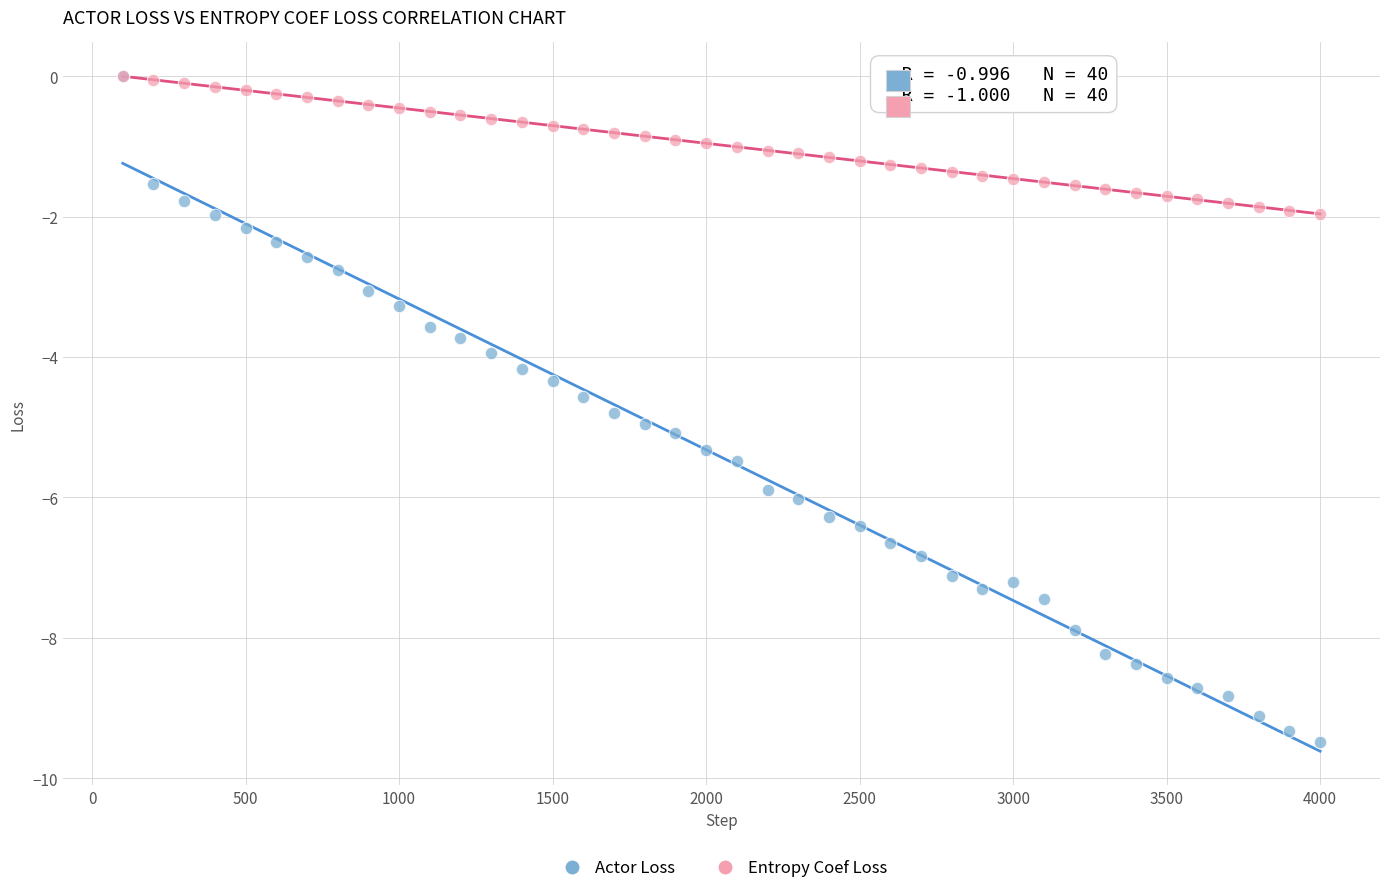

What are all the series names shown in the legend?

Actor Loss, Entropy Coef Loss